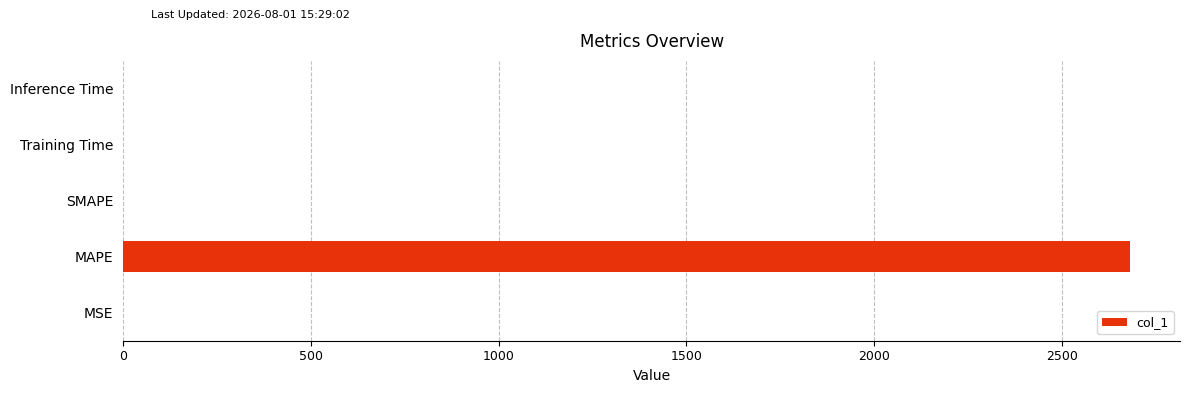

How many series are shown in this chart?

1